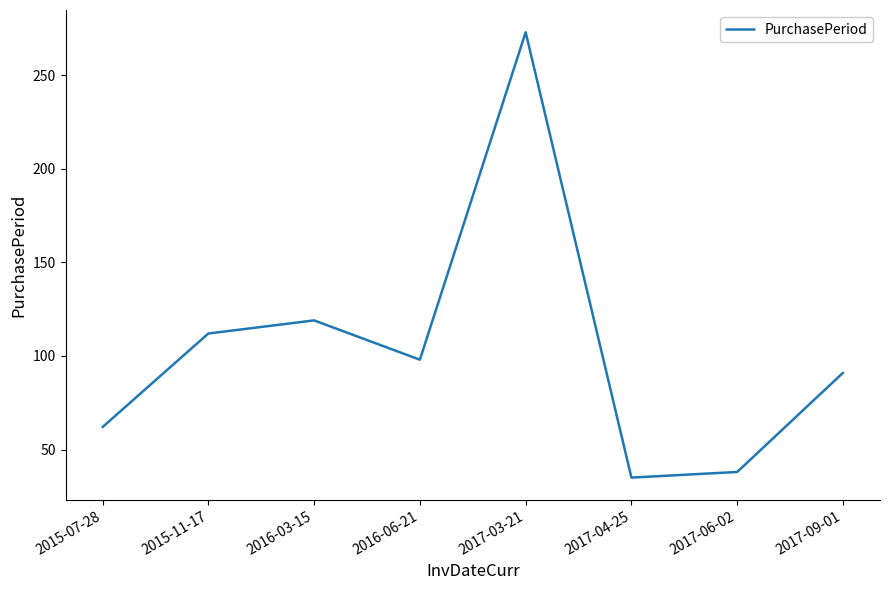

What position from the right is 2015-11-17?

7